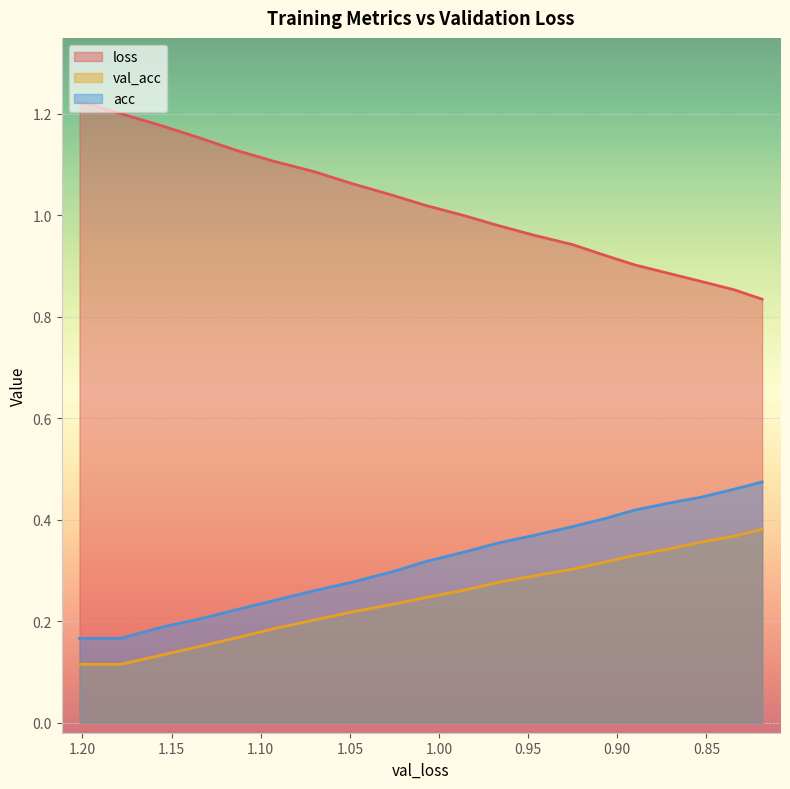

What is the lowest value of the val_acc series?

0.1